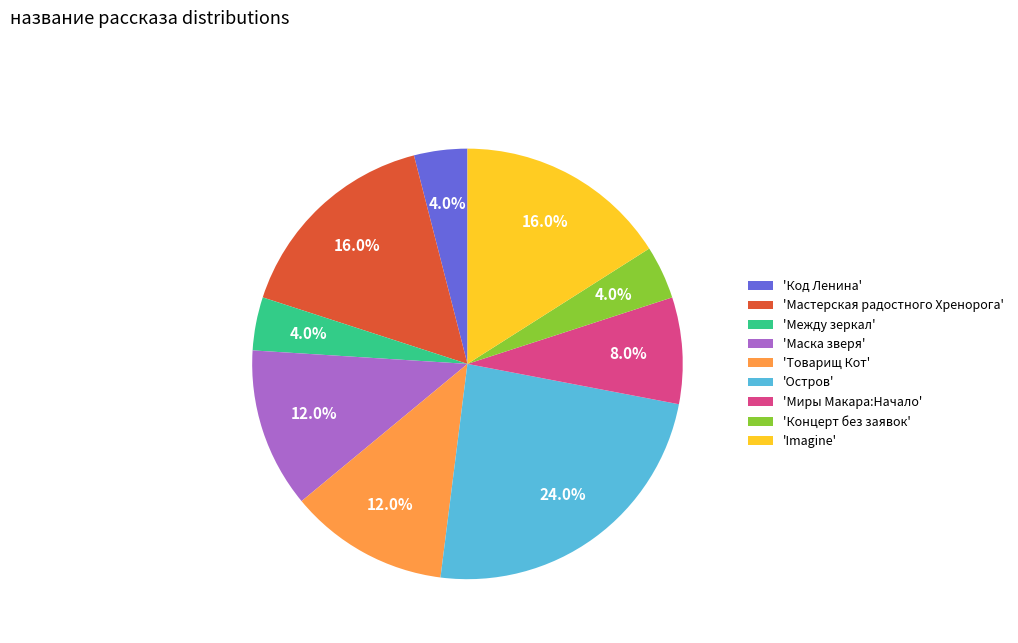

Count the number of slices in the pie.

9